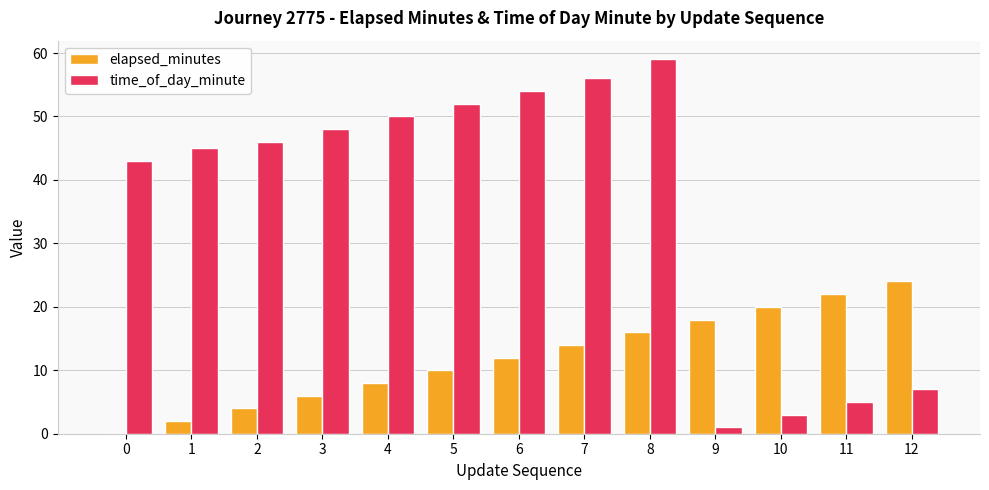

The value of time_of_day_minute at 0 is 43. True or false?

True